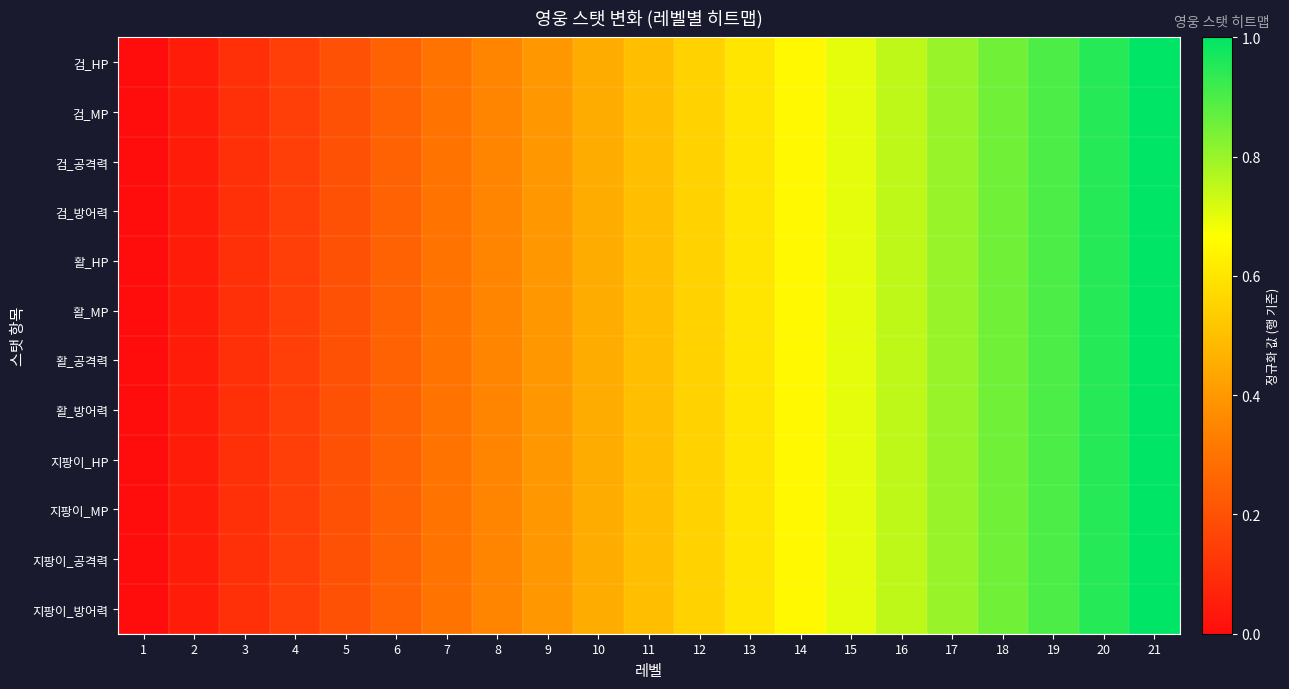

What is the total value across all series at 13?

7.2